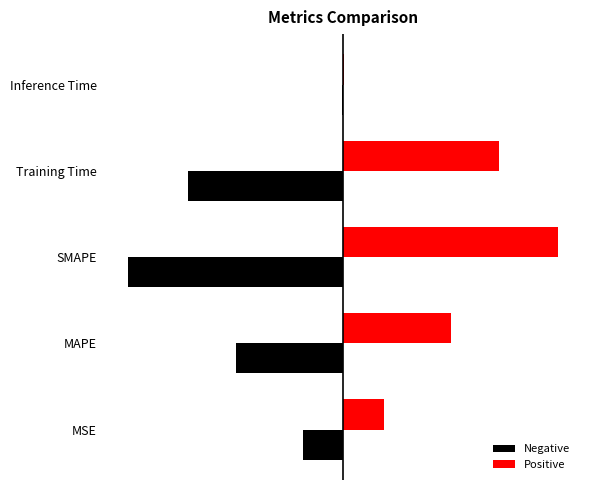

What is the minimum value shown in the chart?

-2.0